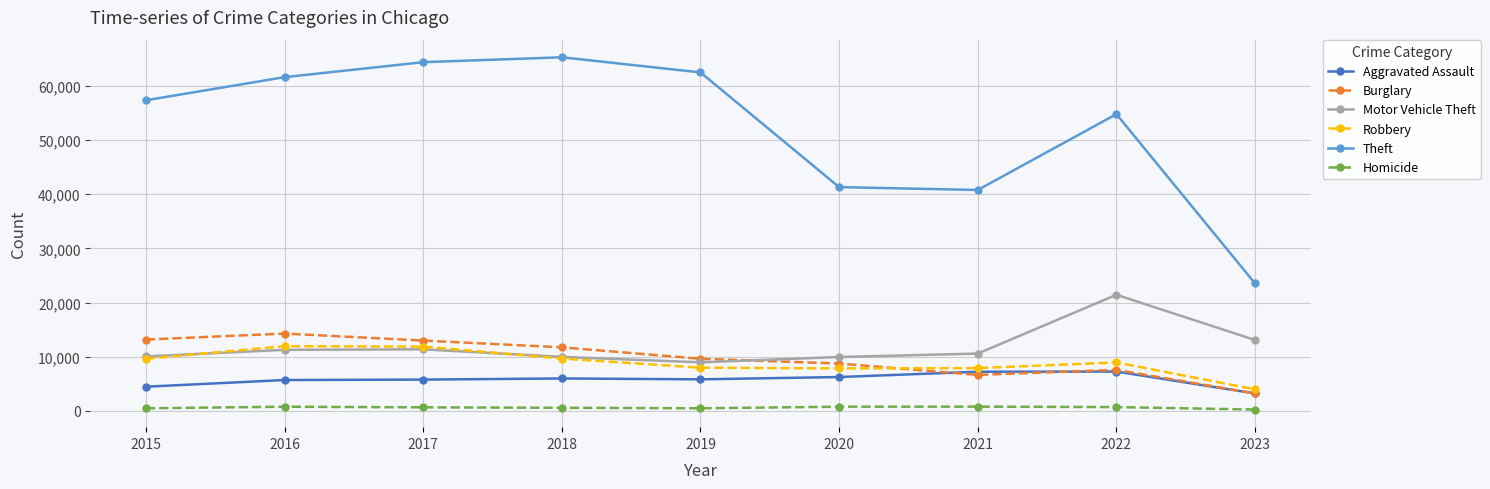

What is the minimum value for Aggravated Assault?

3236